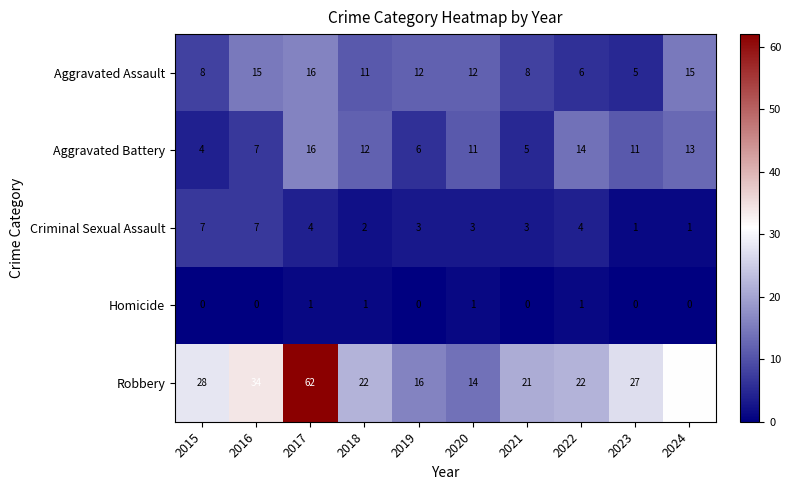

What value does the Aggravated Assault series have at 2024?

15